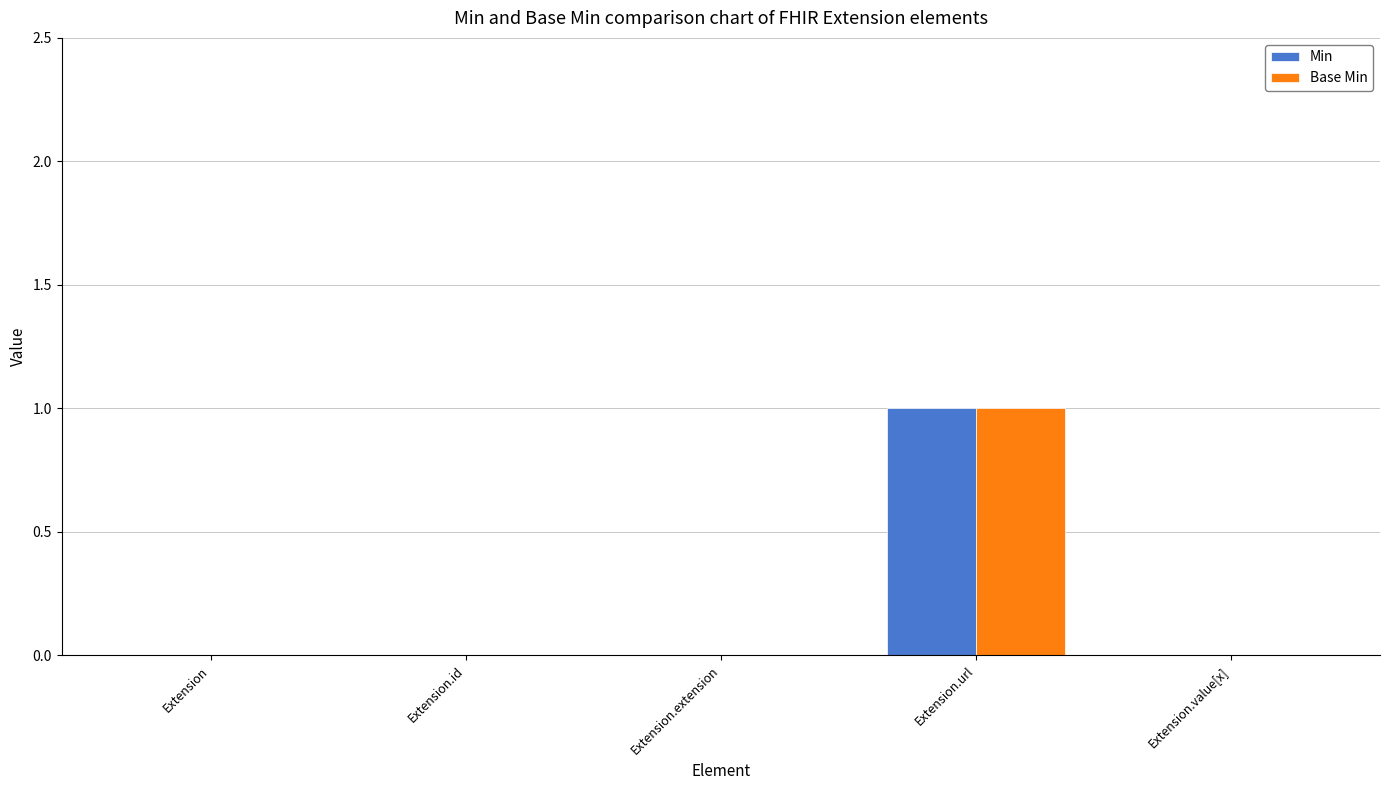

At which category does the chart reach its peak across all series?

Extension.url